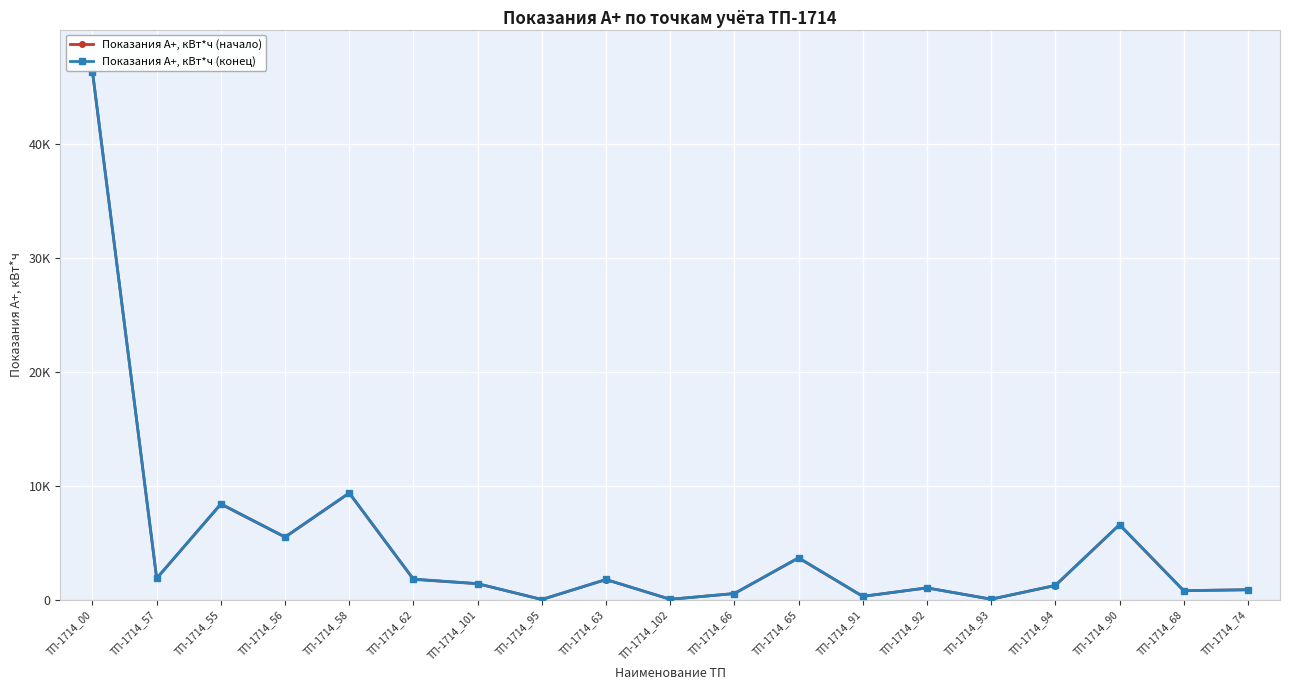

True or false: Показания А+, кВт*ч (конец) has a value of 292.0 at ТП-1714_91.

True